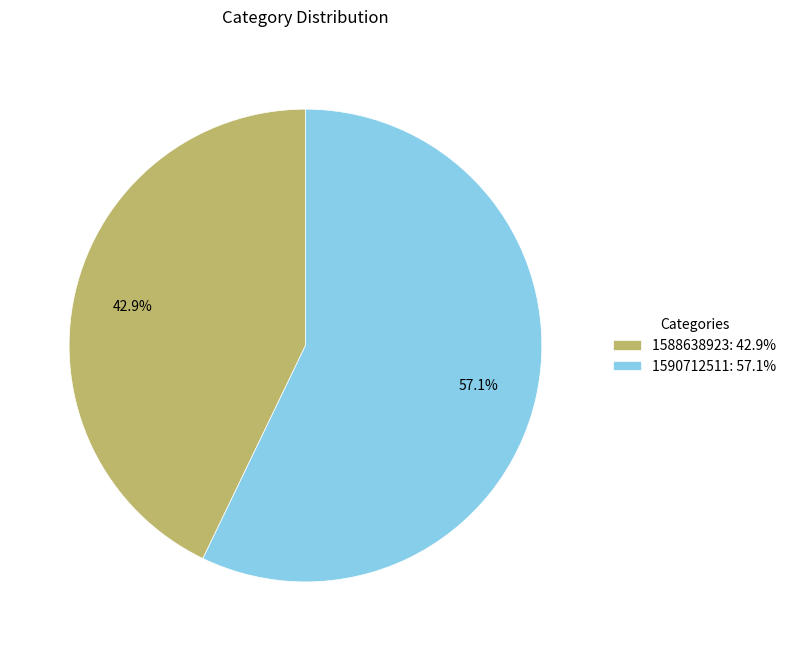

What is the total percentage of 1590712511: 57.1% and 1588638923: 42.9%?

100.0%